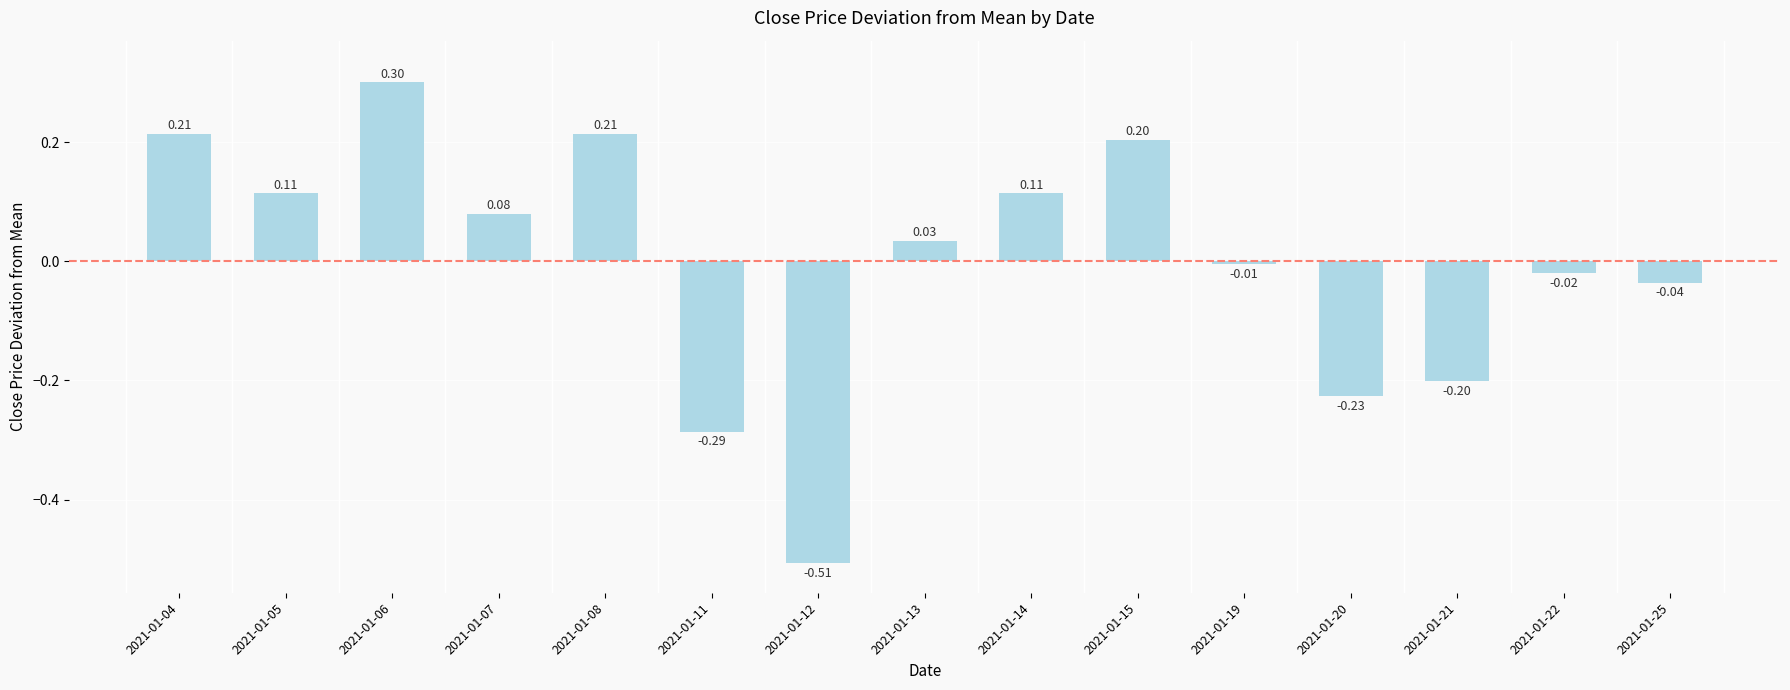

What is the difference between the maximum and minimum values?

0.8